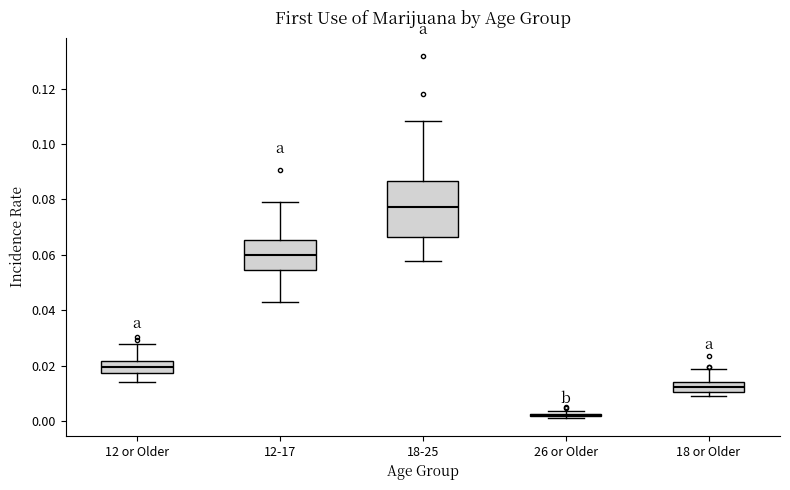

Reading left to right, transcribe this box plot: for each box, give where its median line is, the range the box spans, and where its two whiskers end, as read against the y-axis. The values are not printed on the chart, so give them approximately, as read against the axis.

12 or Older: median 0.020, box 0.018 to 0.022, whiskers 0.014 to 0.028
12-17: median 0.060, box 0.054 to 0.066, whiskers 0.044 to 0.080
18-25: median 0.078, box 0.066 to 0.086, whiskers 0.058 to 0.108
26 or Older: box collapsed to a line at 0.002, whiskers 0.002 to 0.004
18 or Older: median 0.012, box 0.010 to 0.014, whiskers 0.010 (just below the box's lower edge) to 0.018